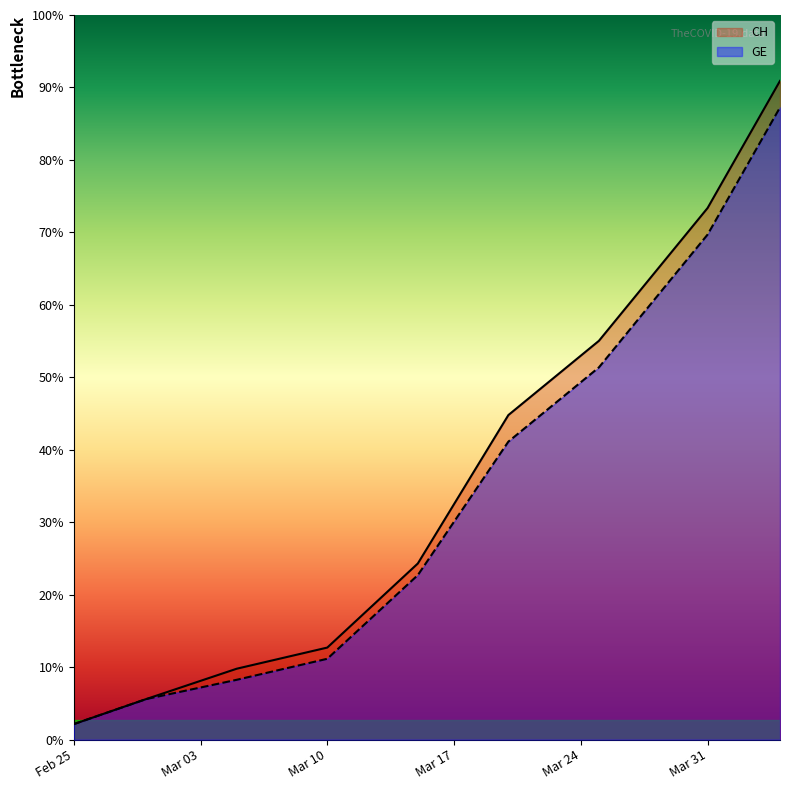

Rank the series at 2020-03-25 from lowest to highest value.

GE, CH